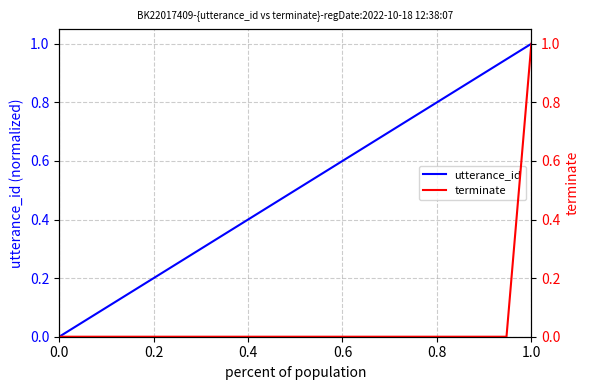

How many lines are shown in the chart?

2